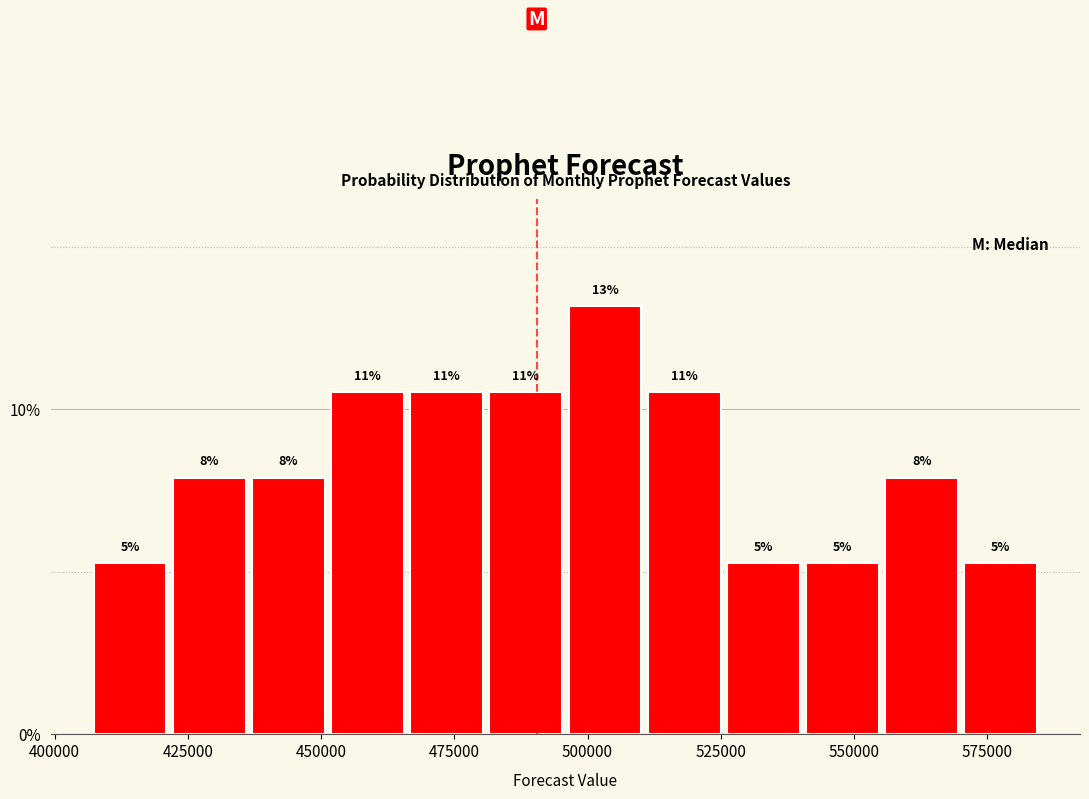

Read against the x-axis, roughly where is the centre of the tallest bar?

505000